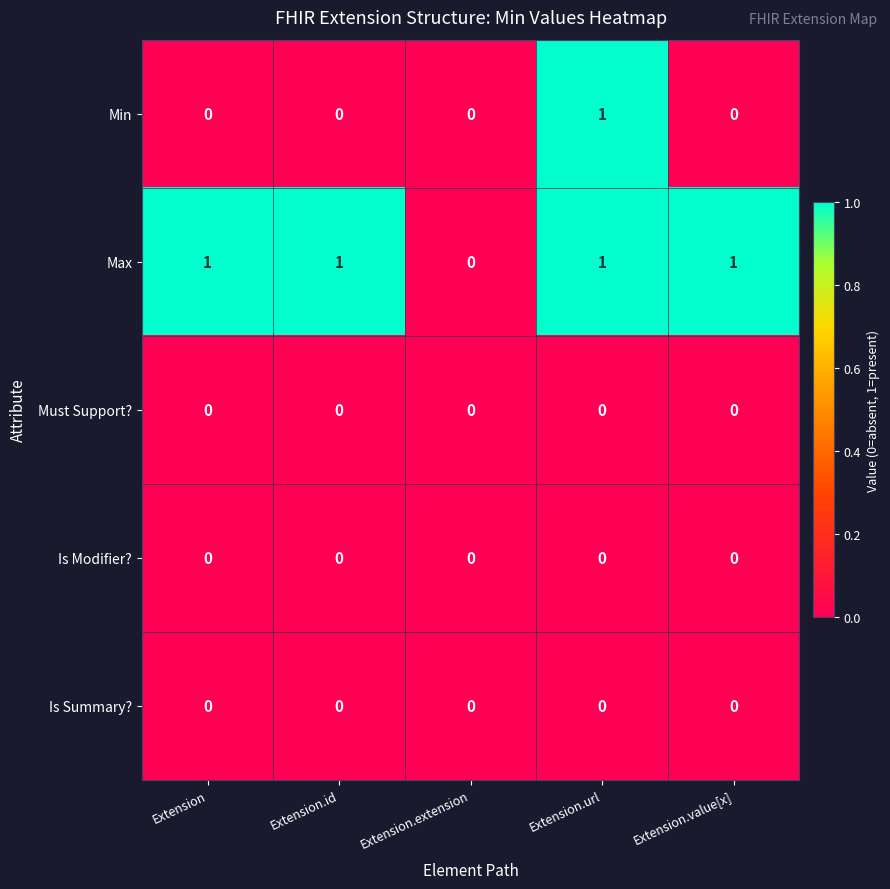

Reading right to left, extract all data points from this chart.

Min: 0	1	0	0	0
Max: 1	1	0	1	1
Must Support?: 0	0	0	0	0
Is Modifier?: 0	0	0	0	0
Is Summary?: 0	0	0	0	0